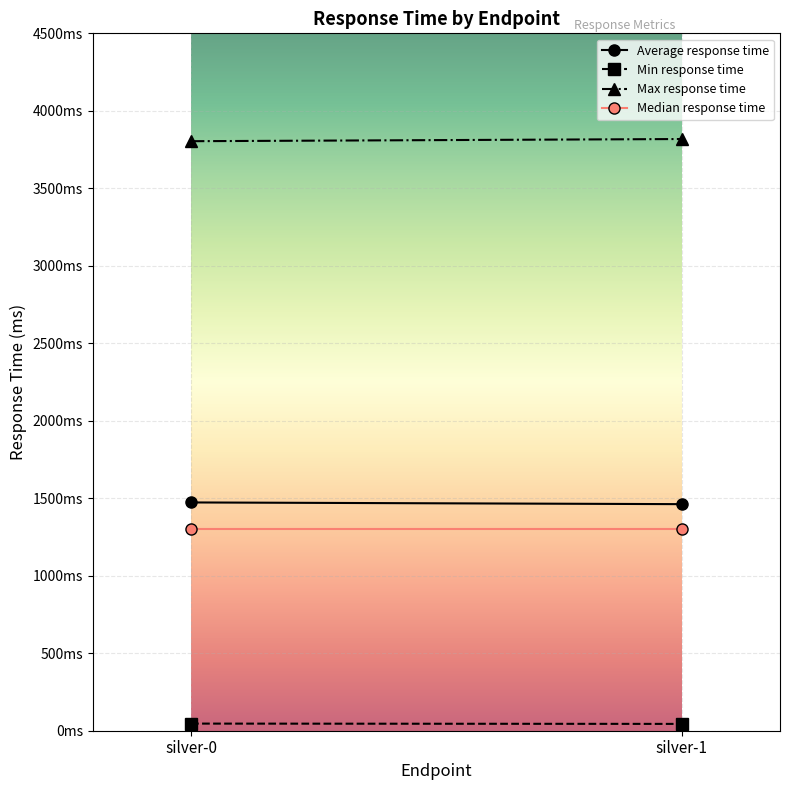

Where is Median response time nearest to the value 1300?

silver-0